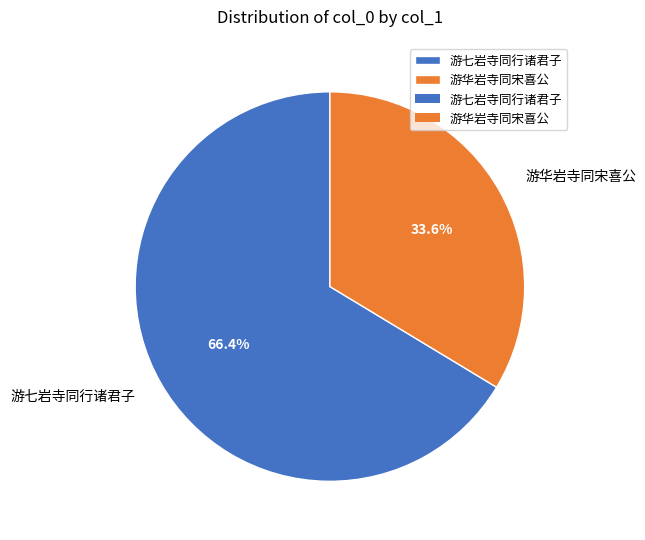

To the nearest percent, what is the difference between the 游七岩寺同行诸君子 and 游华岩寺同宋喜公 slice percentages?

33%